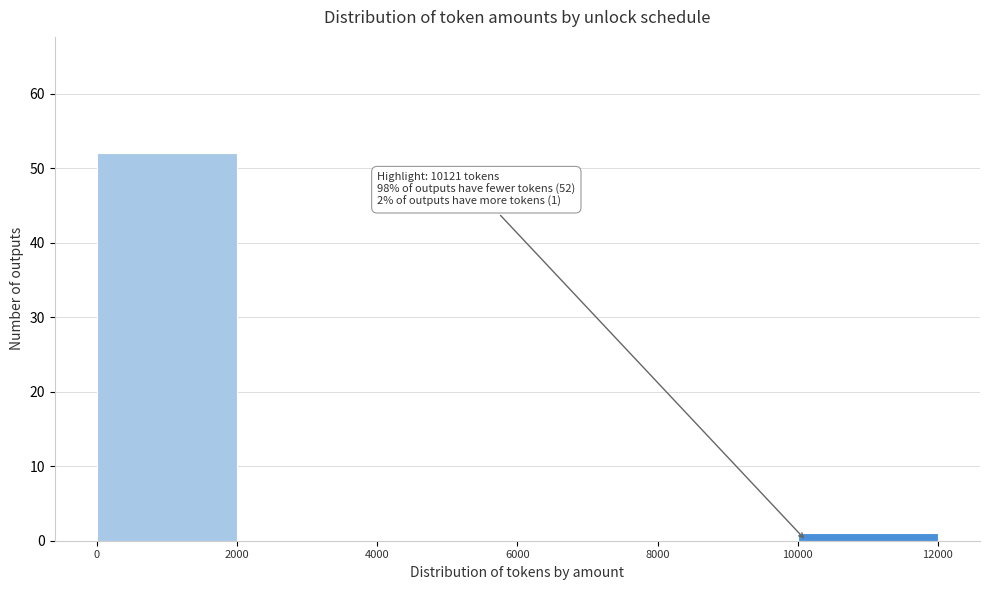

Which range on the x-axis has the tallest bar?

0 to 2000